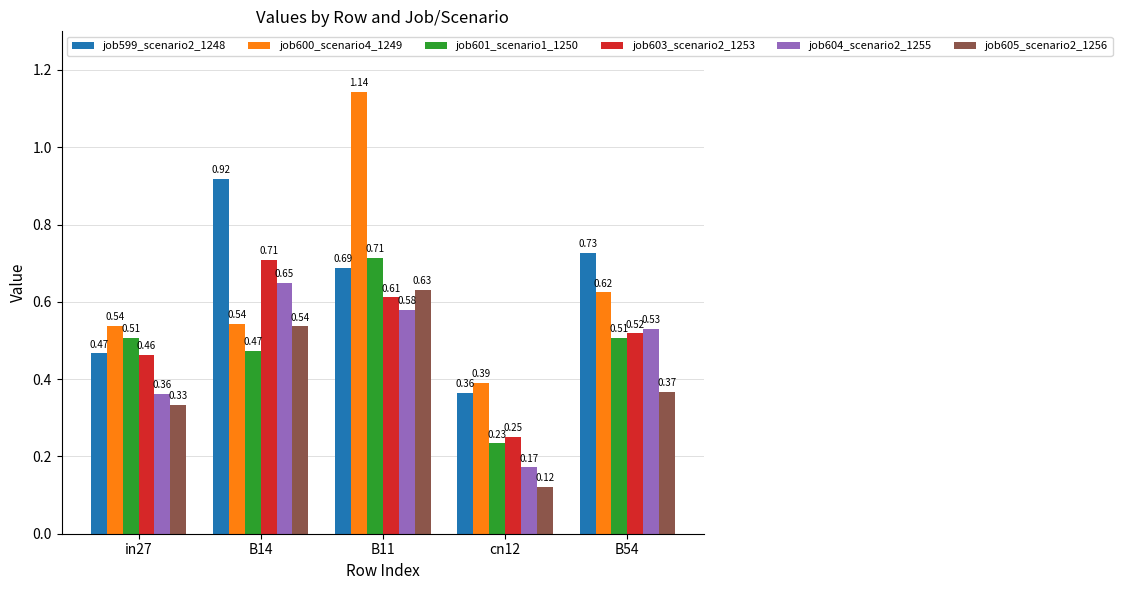

List the labels in order of job604_scenario2_1255 value, largest first.

B14, B11, B54, in27, cn12